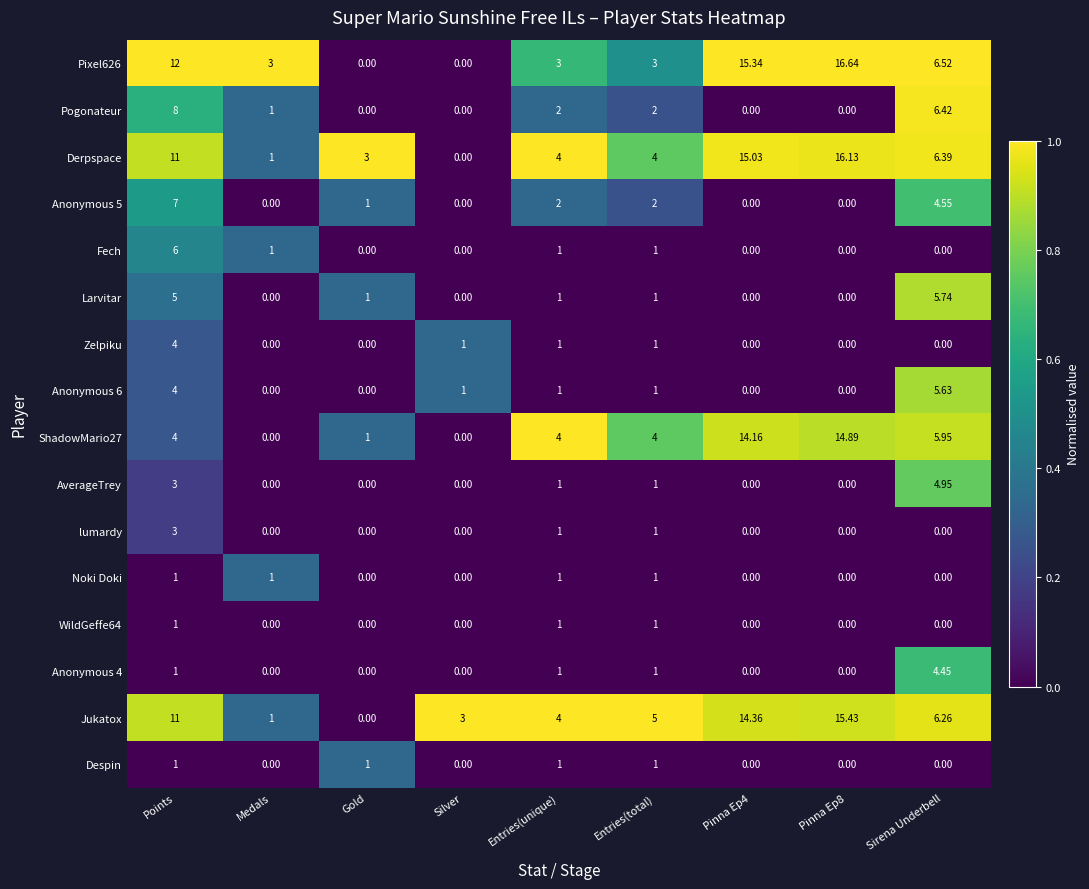

At which category is the sum across all series the highest?

Points